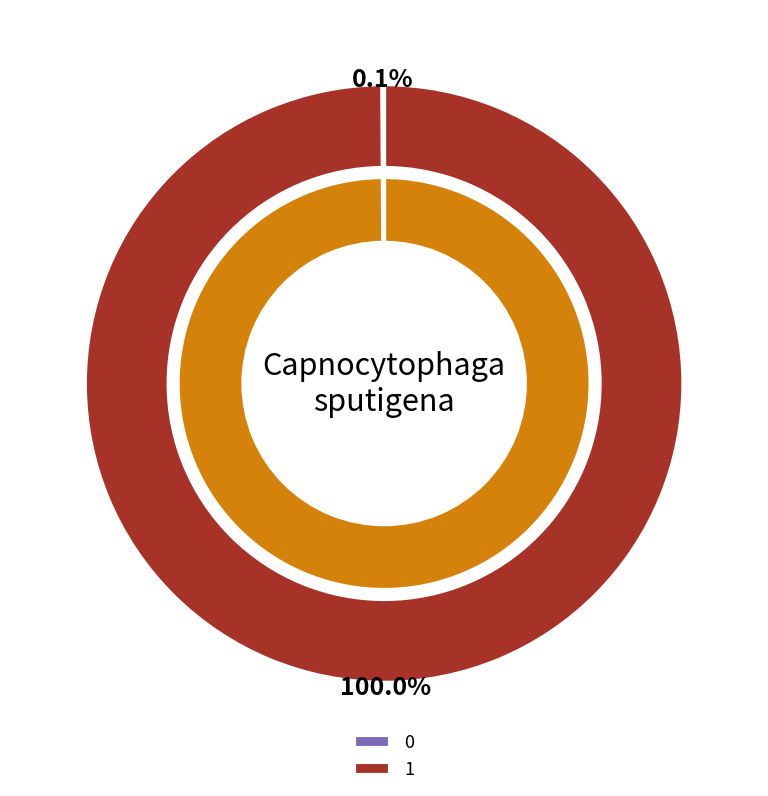

To the nearest percent, what is the combined percentage of 1 and 0?

100%